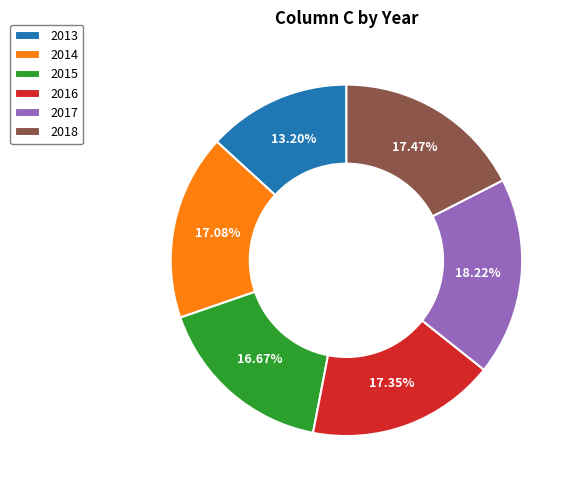

Is there a majority slice in this chart?

No